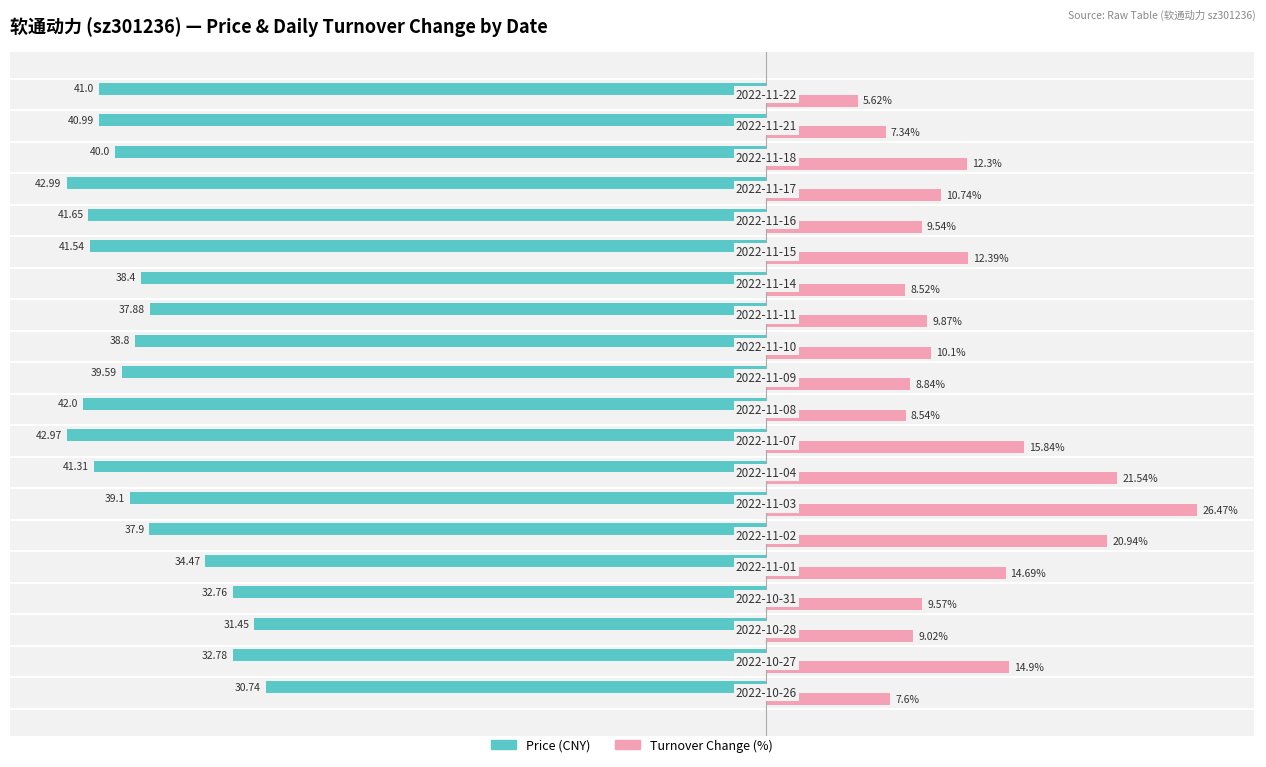

How many groups of bars are there?

20